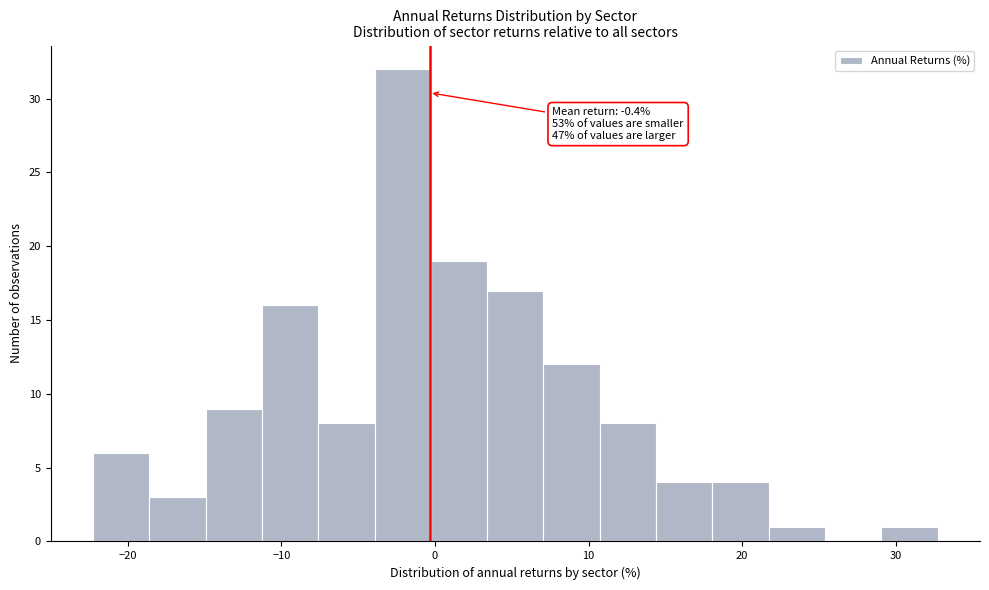

Read against the x-axis, roughly where is the centre of the tallest bar?

-2